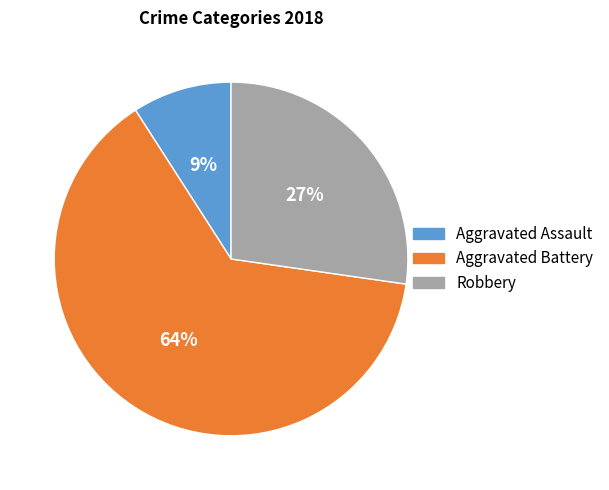

Does Robbery represent more than half of the total?

No